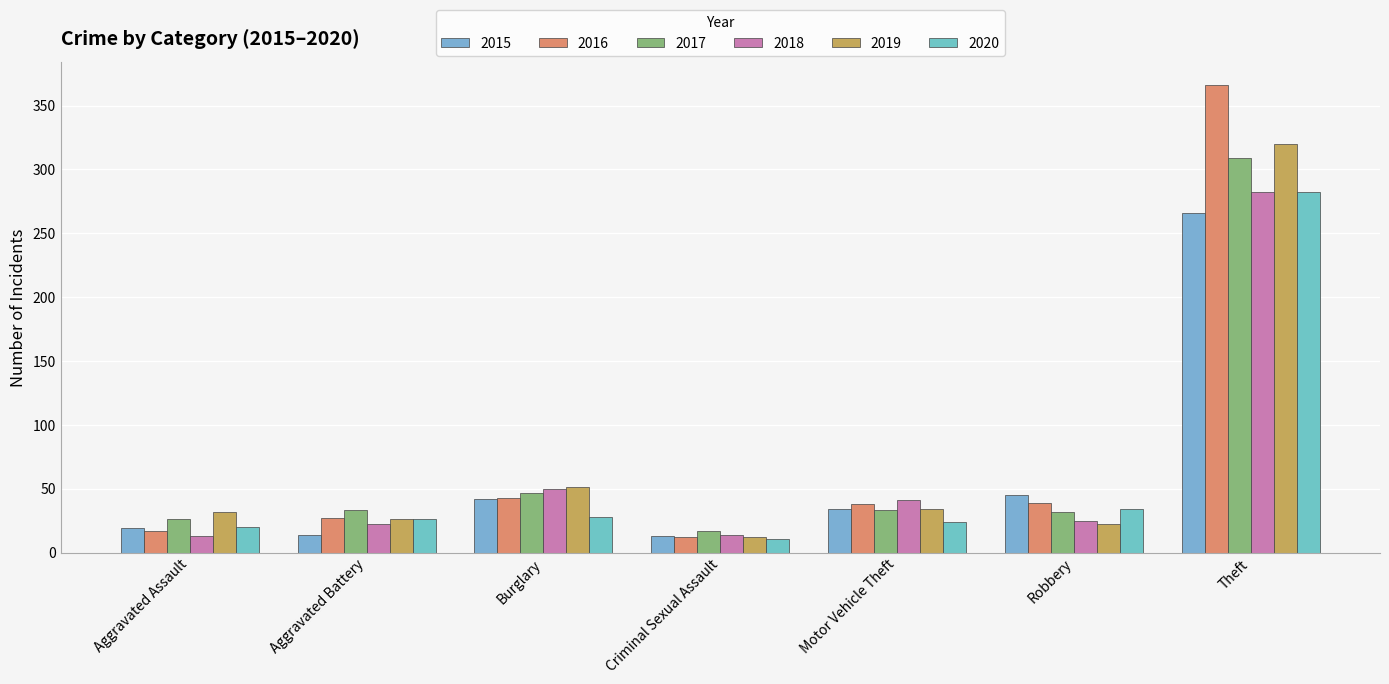

How many values in the 2019 series are below 32?

3